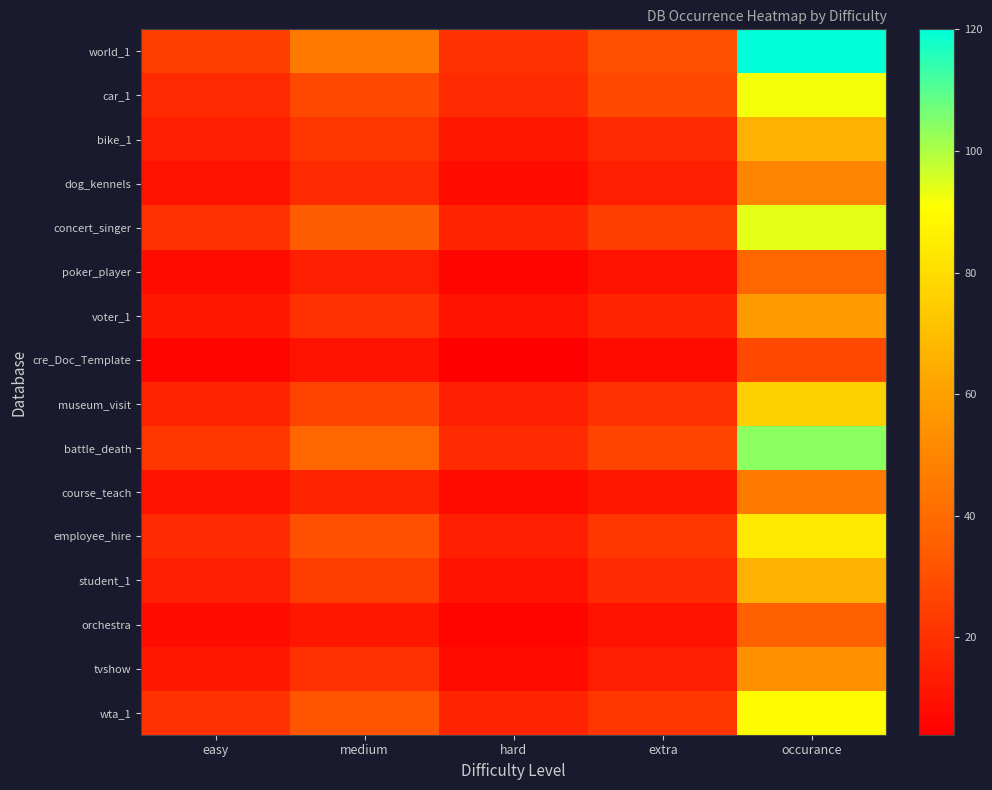

What is the total value across all series at extra?

292